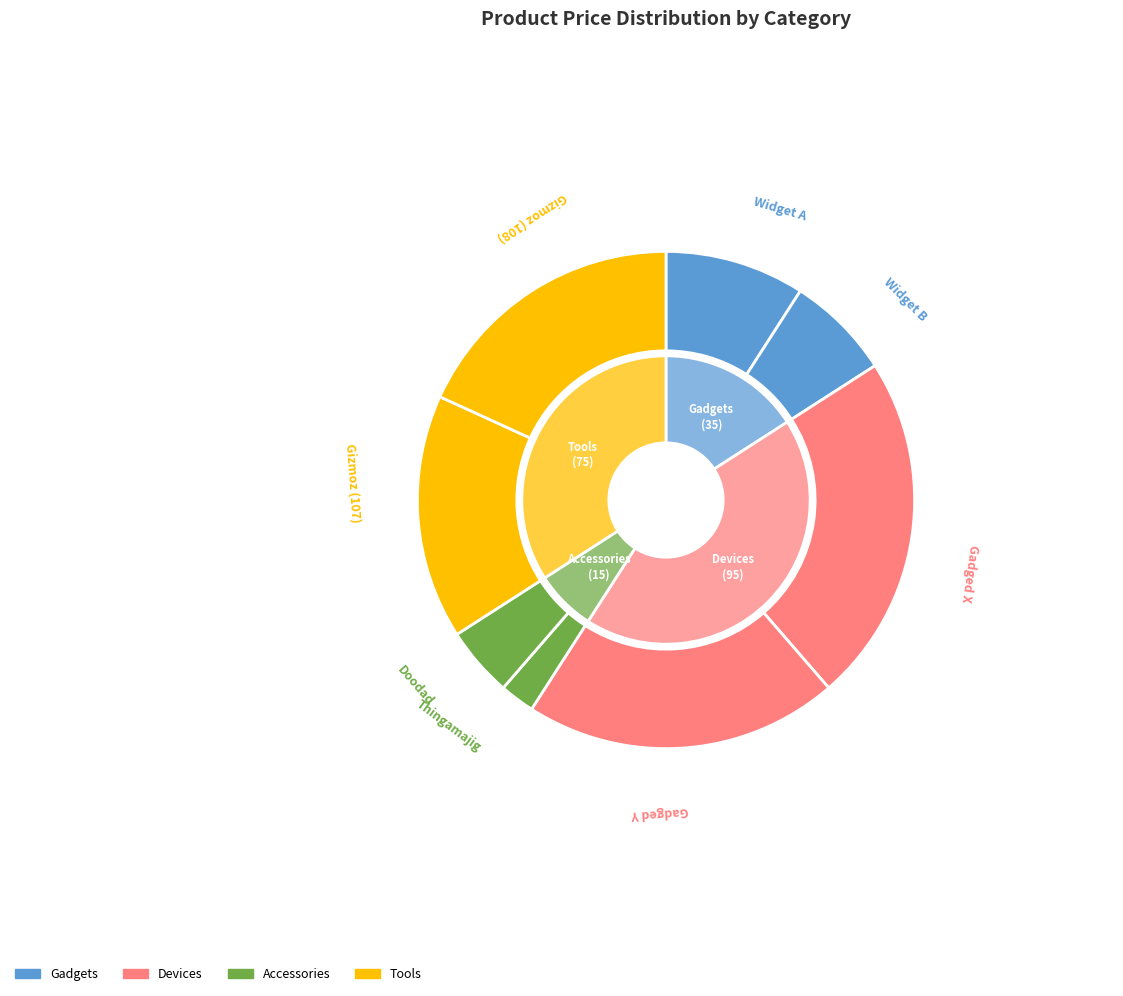

To the nearest percent, what is the difference between the Gizmoz (107) and Widget B slice percentages?

9%